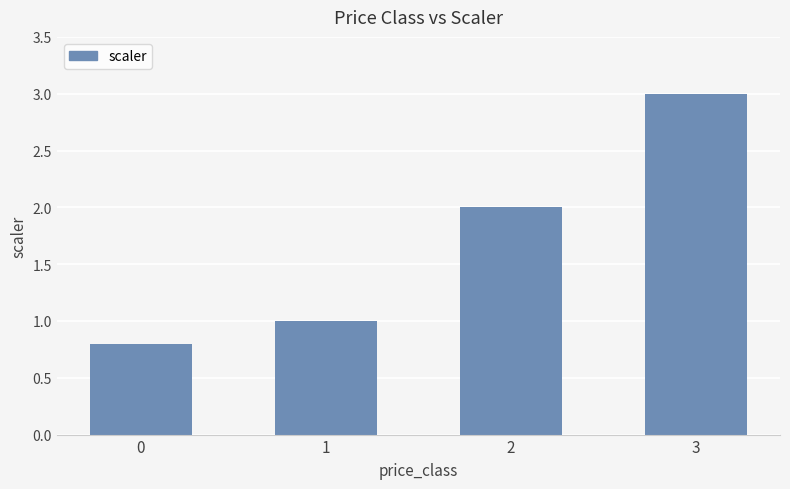

What is the approximate value at 0?

0.8